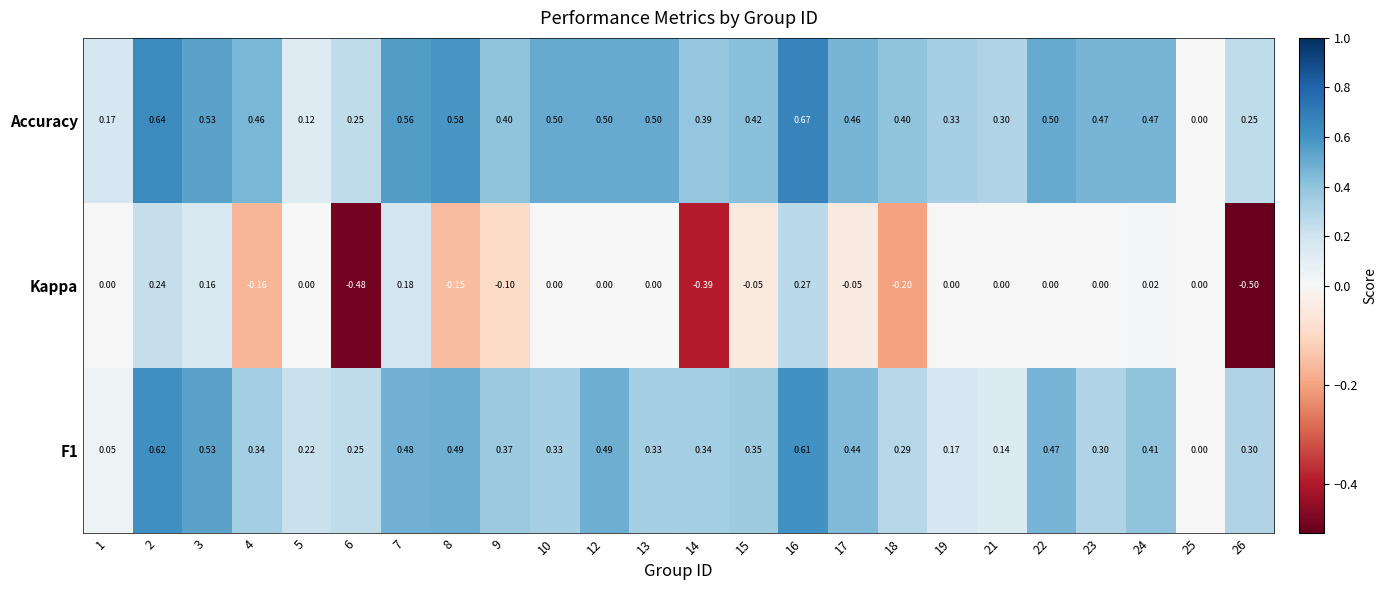

Which series has the largest total across all categories?

Accuracy